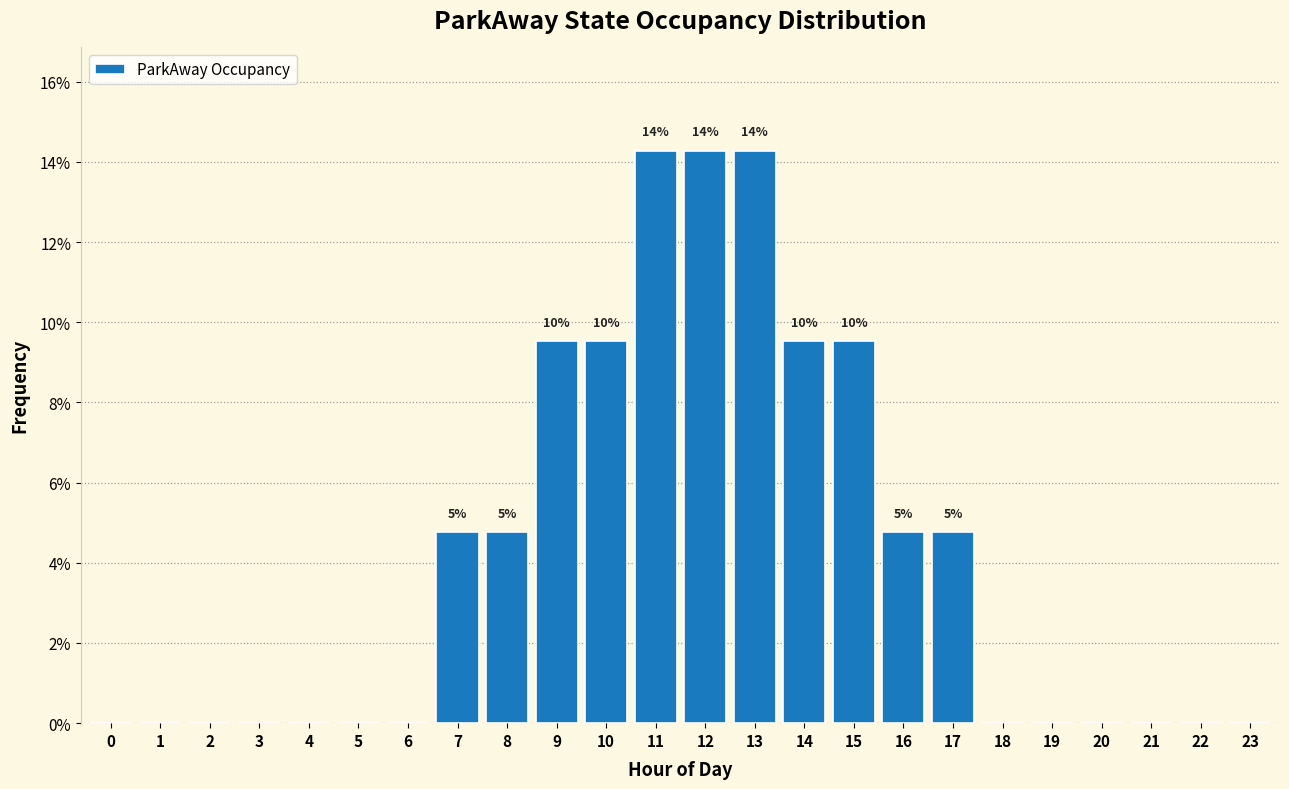

Reading left to right, transcribe all the data shown in this chart.

0=0.0	1=0.0	2=0.0	3=0.0	4=0.0	5=0.0	6=0.0	7=4.8	8=4.8	9=9.5	10=9.5	11=14.3	12=14.3	13=14.3	14=9.5	15=9.5	16=4.8	17=4.8	18=0.0	19=0.0	20=0.0	21=0.0	22=0.0	23=0.0